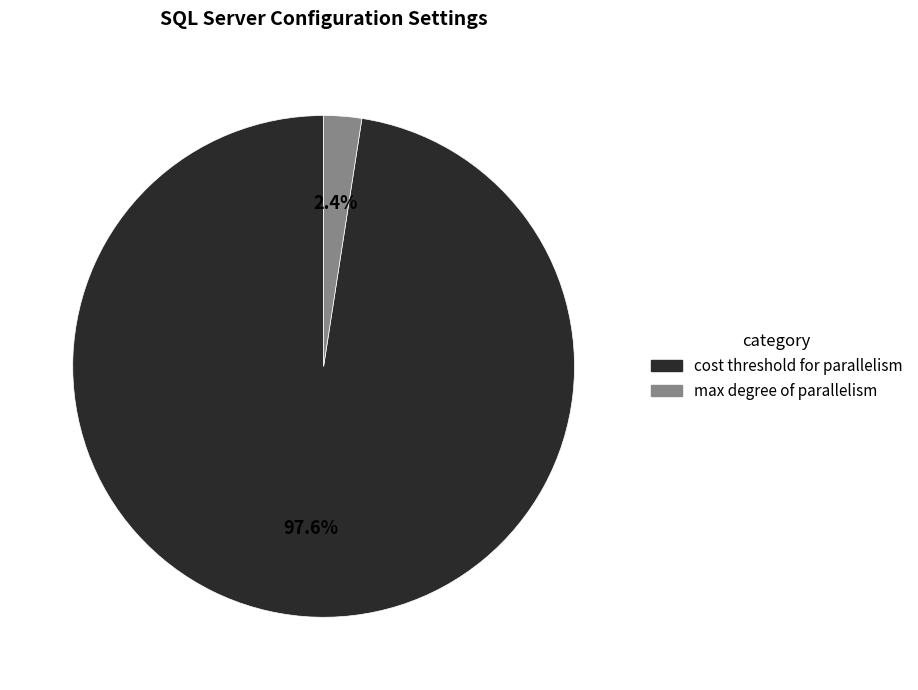

Is there a majority slice in this chart?

Yes